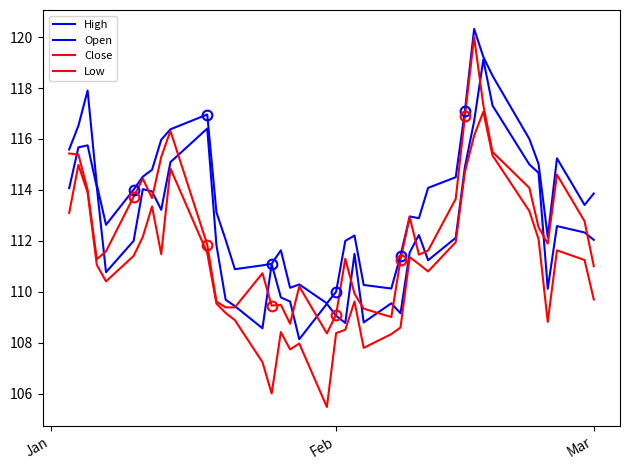

What is the difference between the maximum and minimum values in the Low series?

11.6